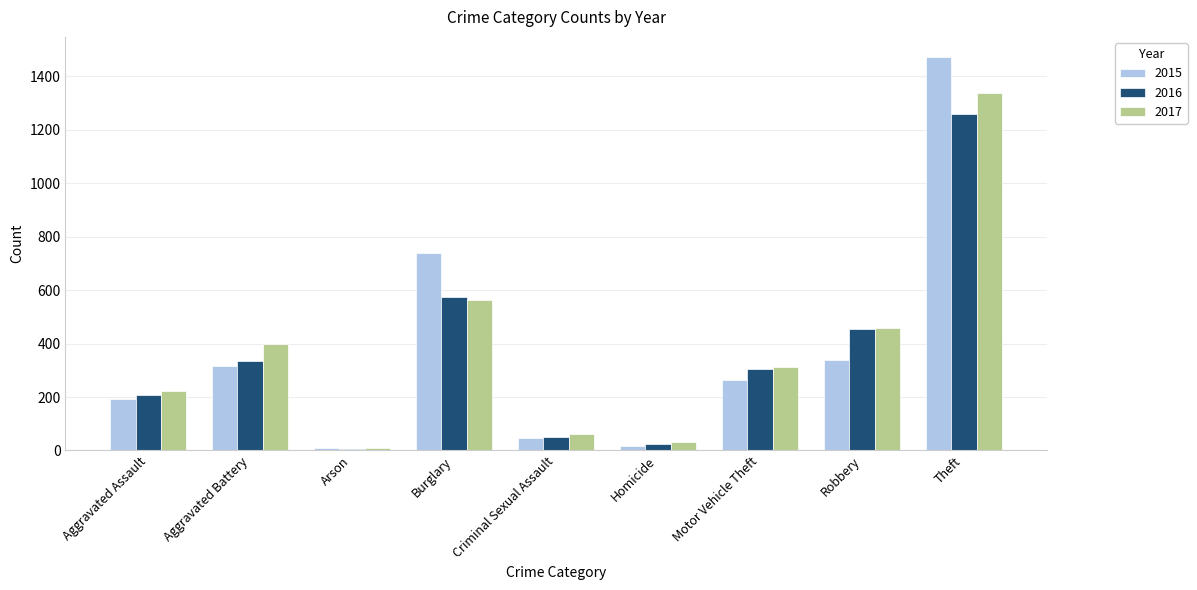

The value of 2017 at Robbery is 460. True or false?

True